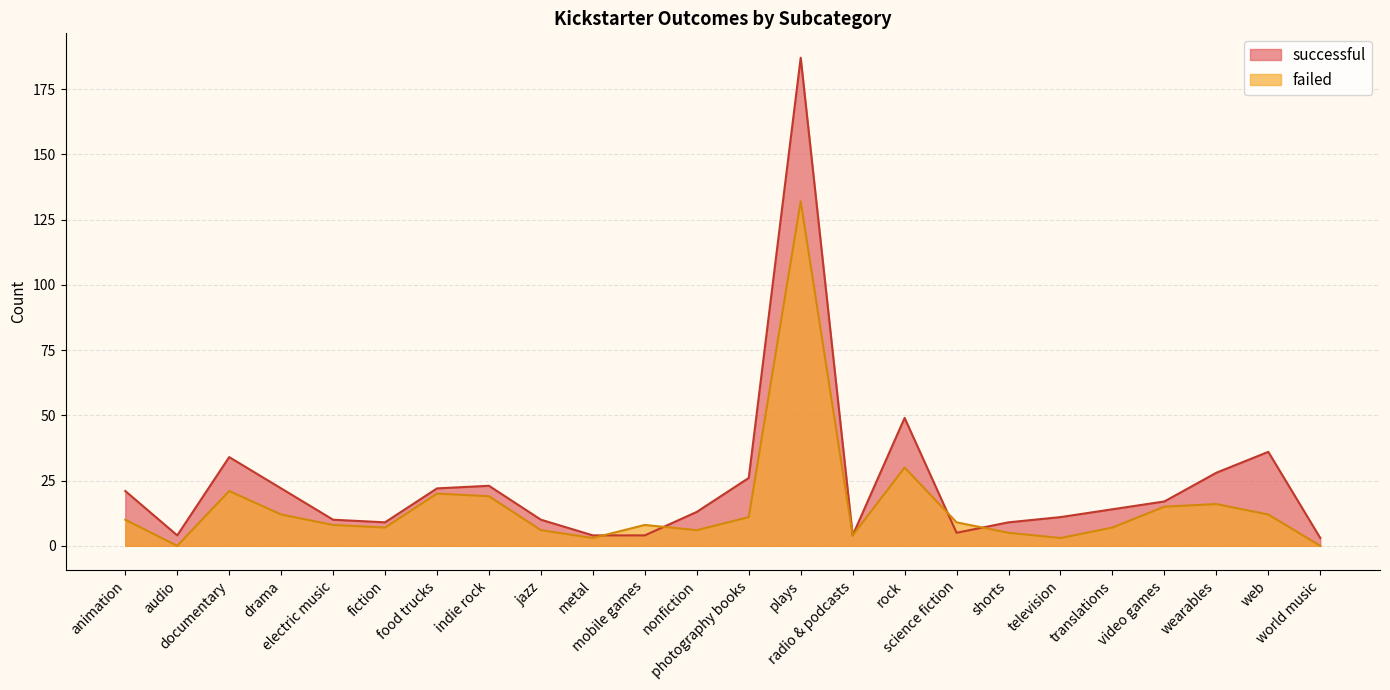

What are all the series names shown in the legend?

successful, failed